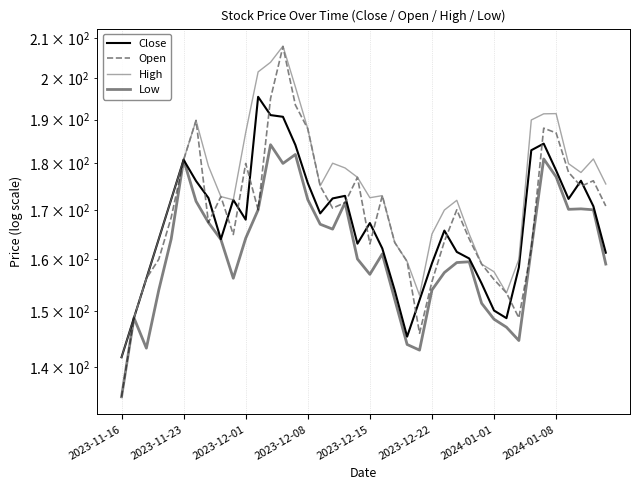

Rank the series by their maximum value, from lowest to highest.

Low, Close, Open, High